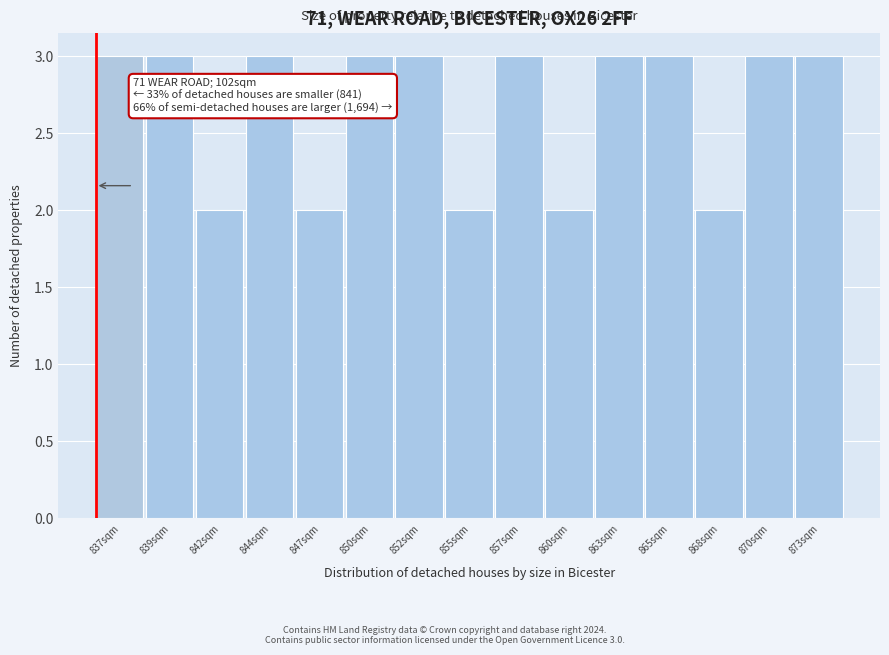

Reading left to right, extract all data points from this chart.

3	3	2	3	2	3	3	2	3	2	3	3	2	3	3